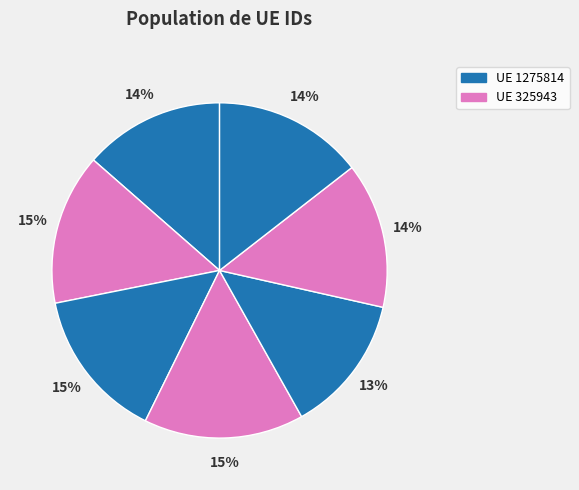

Count the number of slices in the pie.

7